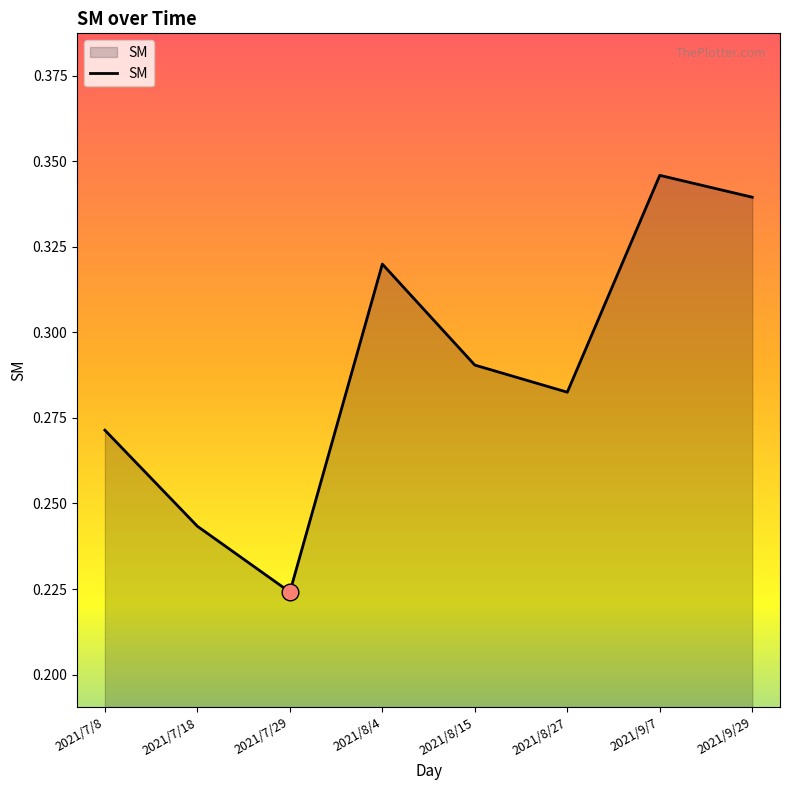

Where is the data nearest to the value 0?

2021/7/29